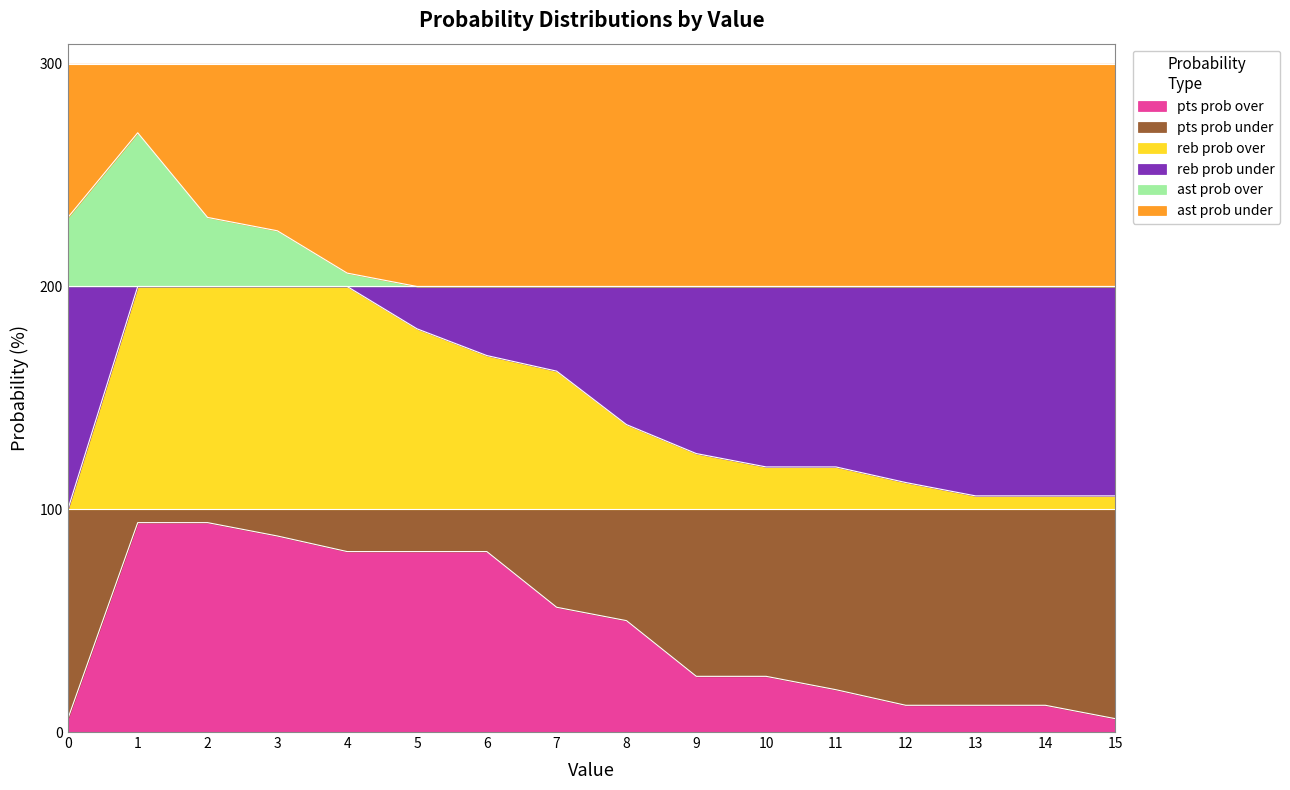

What is the maximum value for pts prob over?

94